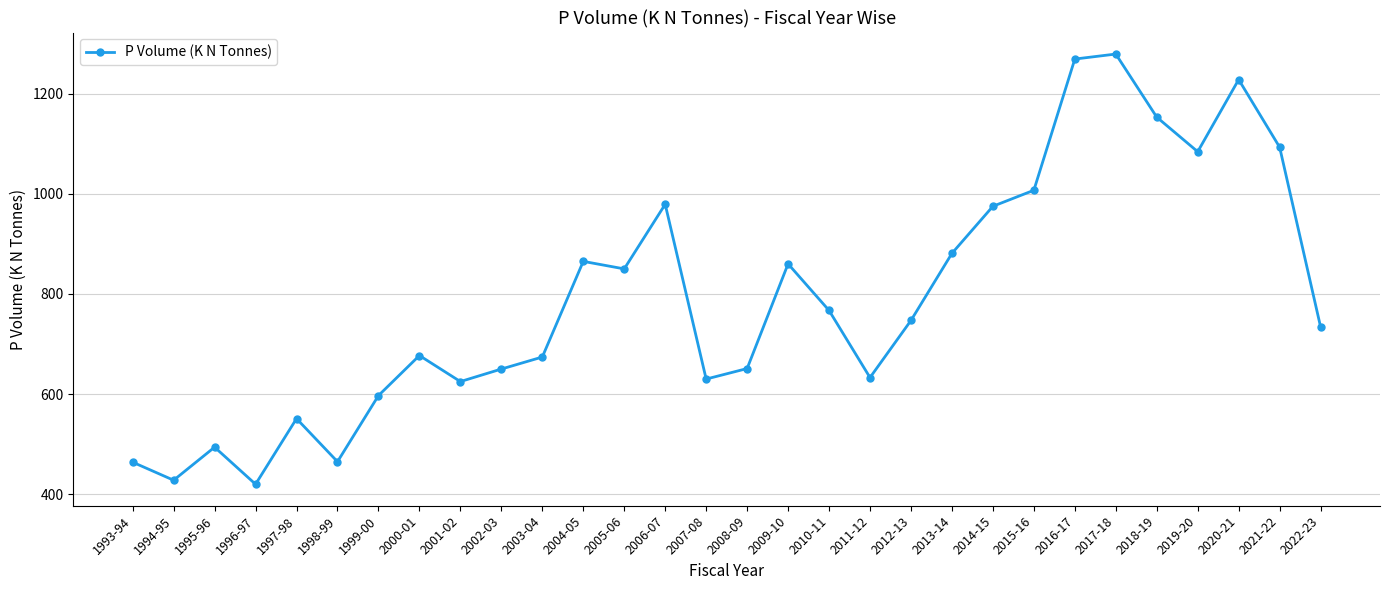

What is the difference between the maximum and second lowest values?

851